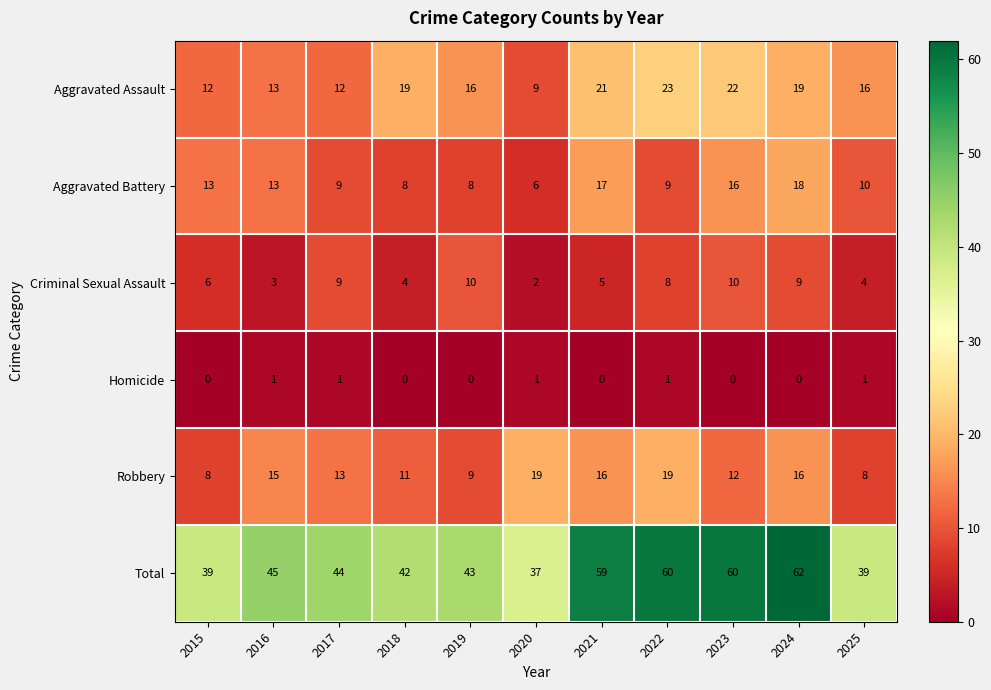

What is the total value across all series at 2025?

78